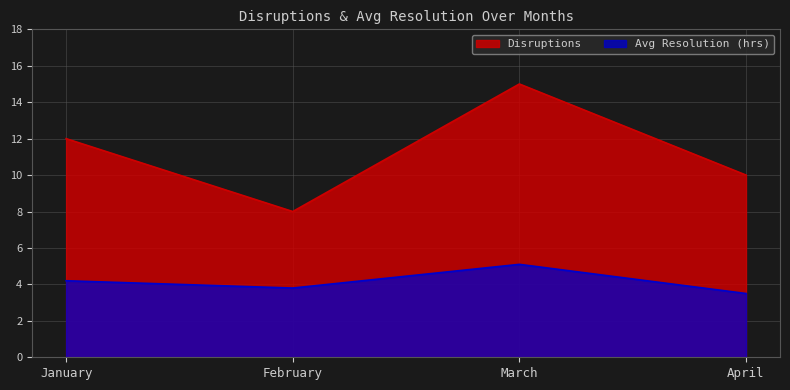

Which has a higher value, March or February?

March